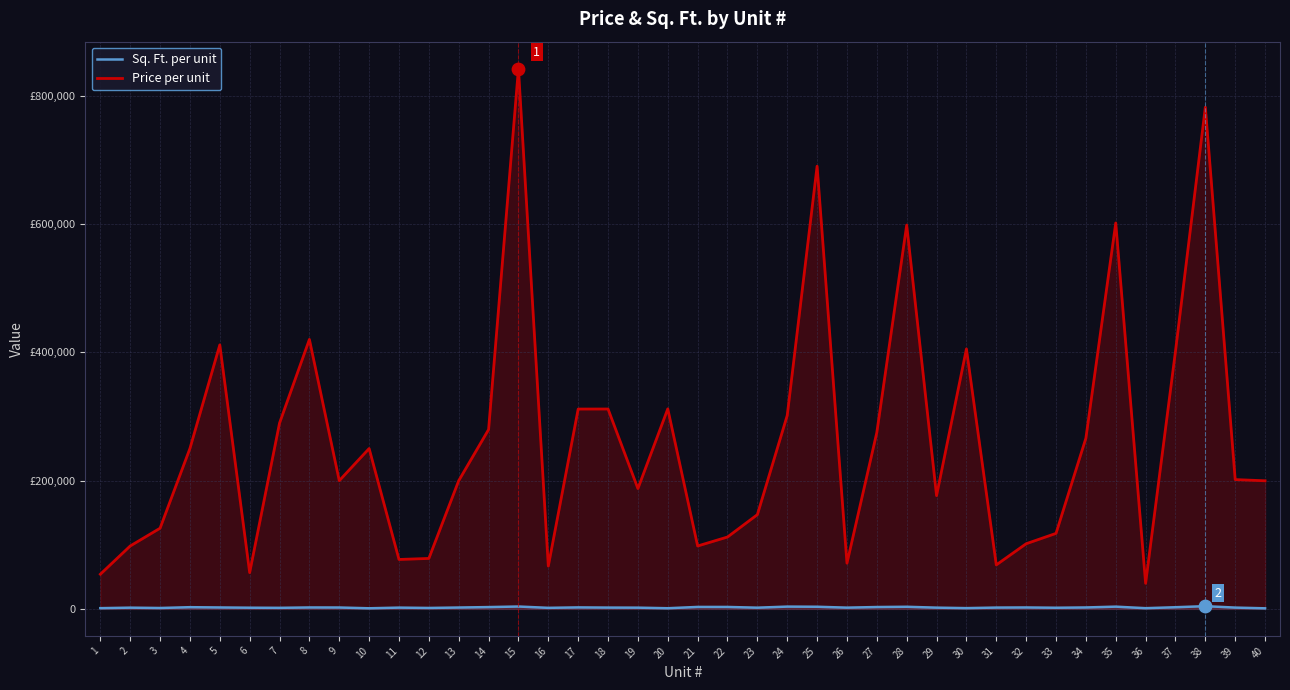

What are all the series names shown in the legend?

Sq. Ft. per unit, Price per unit